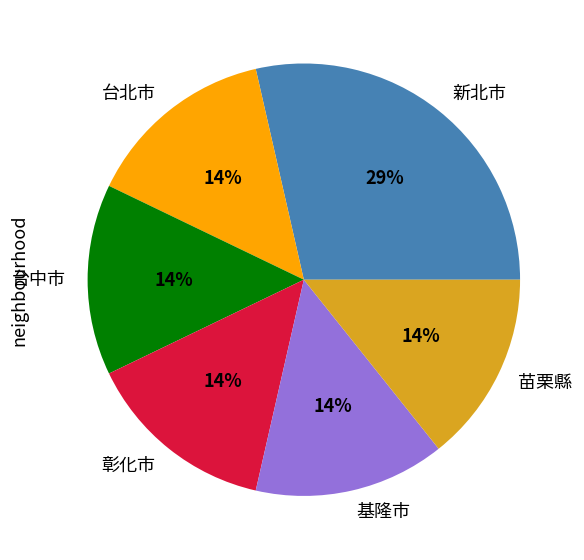

Is it true that 台中市 is 1% of the pie?

False